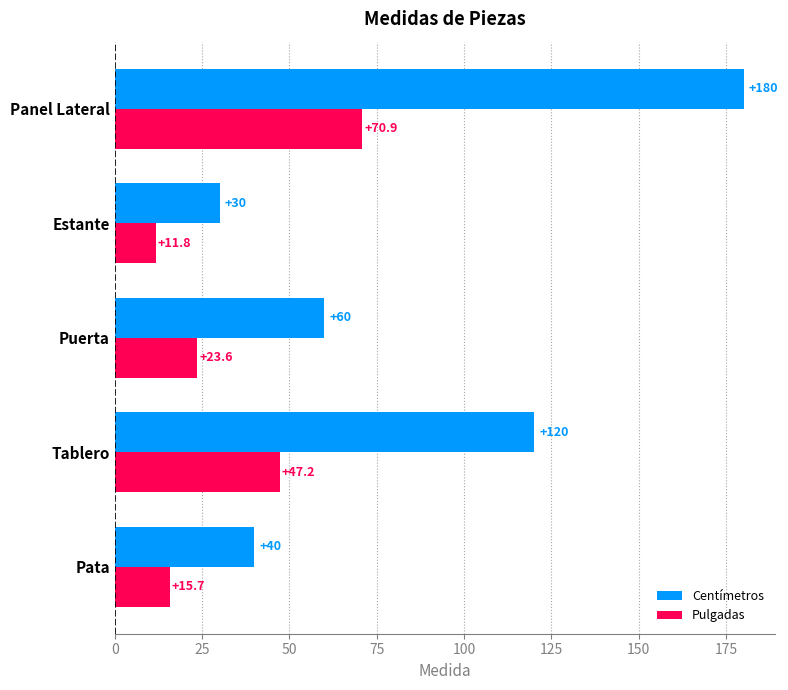

The Centímetros series shows 30.0 at Estante. True or false?

True